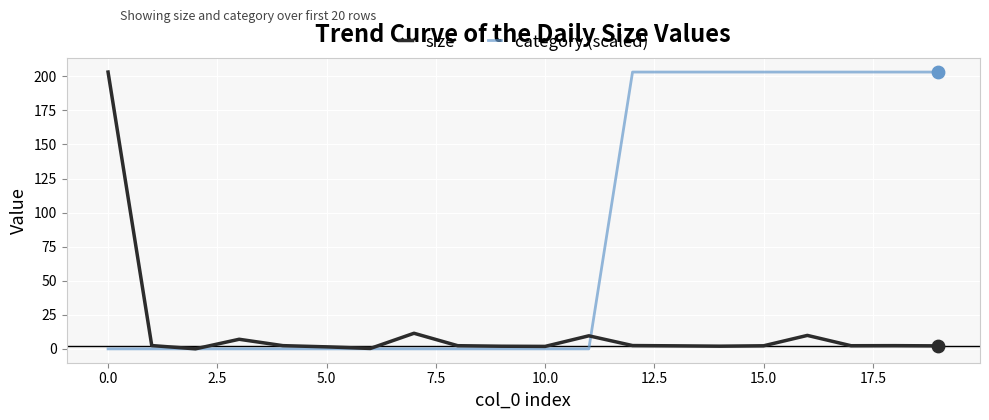

What is the maximum value shown in the chart?

203.1